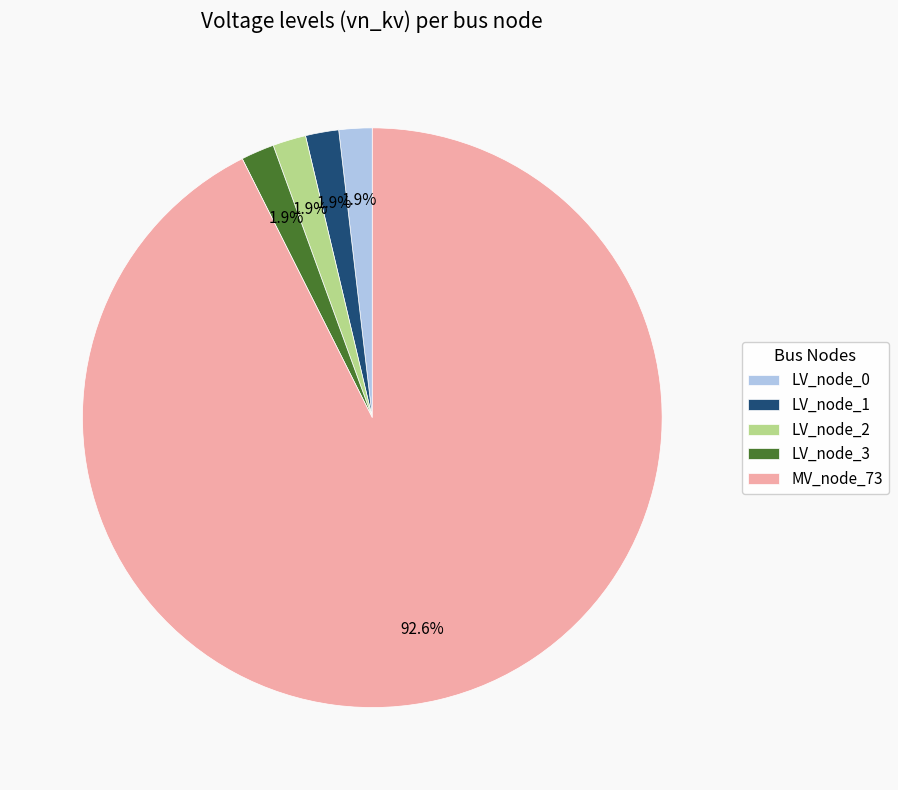

What portion of the pie excludes LV_node_0?

98.1%